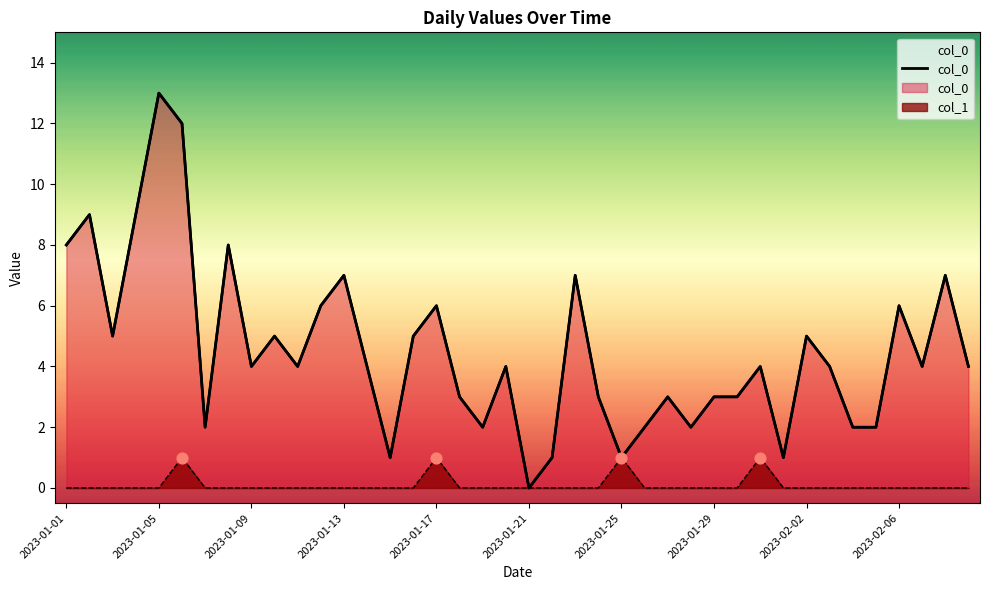

Is the value of col_0 at 2023-02-02 greater than the value of col_1 at 2023-01-13?

Yes